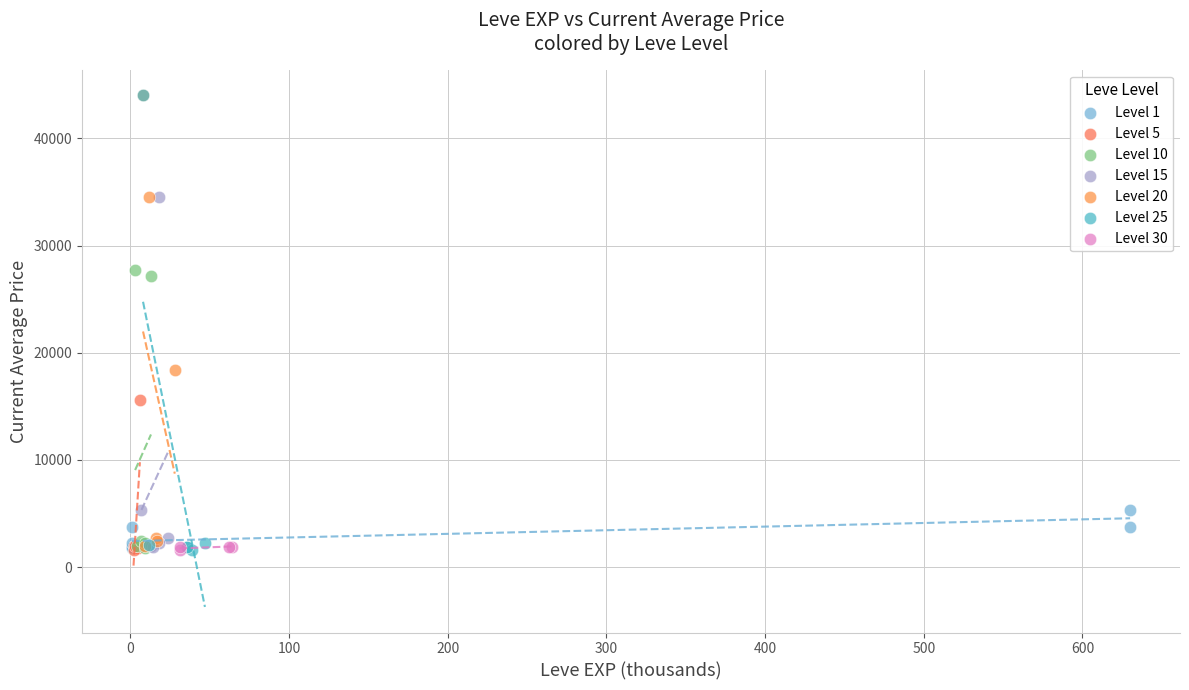

What are all the series names shown in the legend?

Level 1, Level 5, Level 10, Level 15, Level 20, Level 25, Level 30